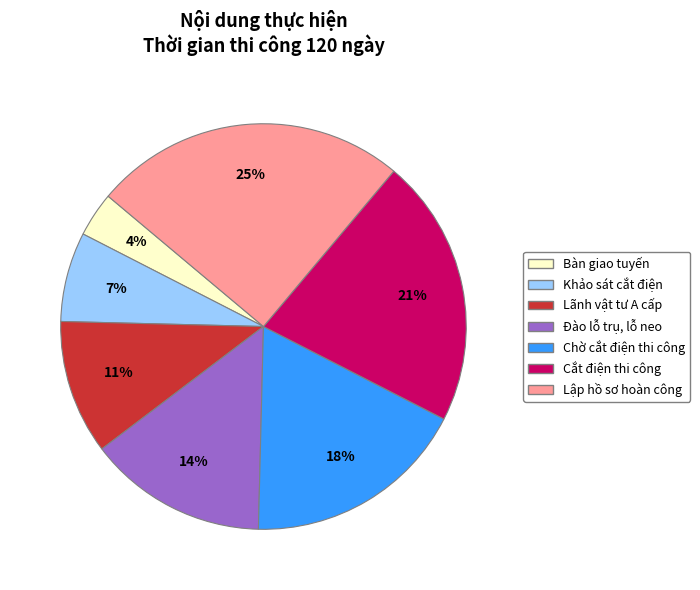

To the nearest percent, what is the difference between the largest and smallest slice percentages?

21%